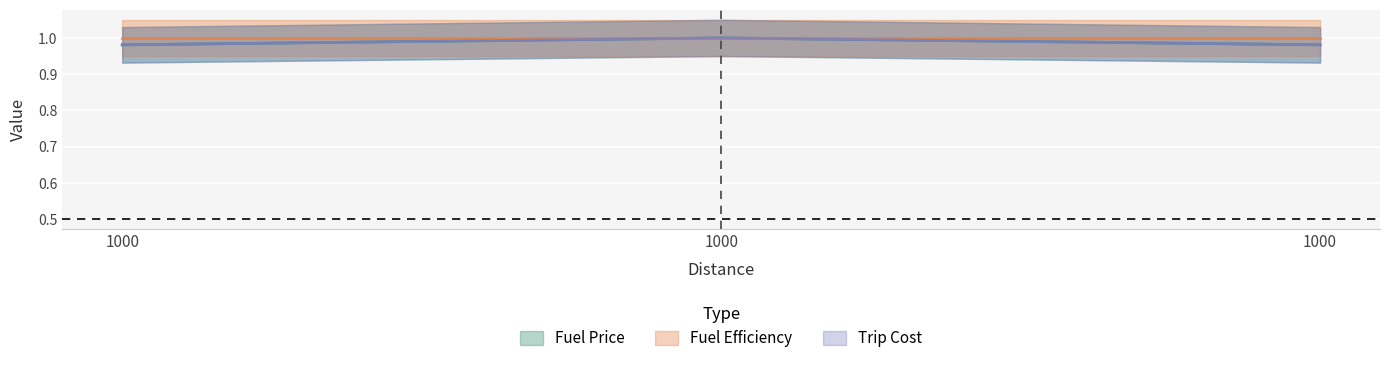

The Trip Cost series shows 0.4 at 1000.0. True or false?

False